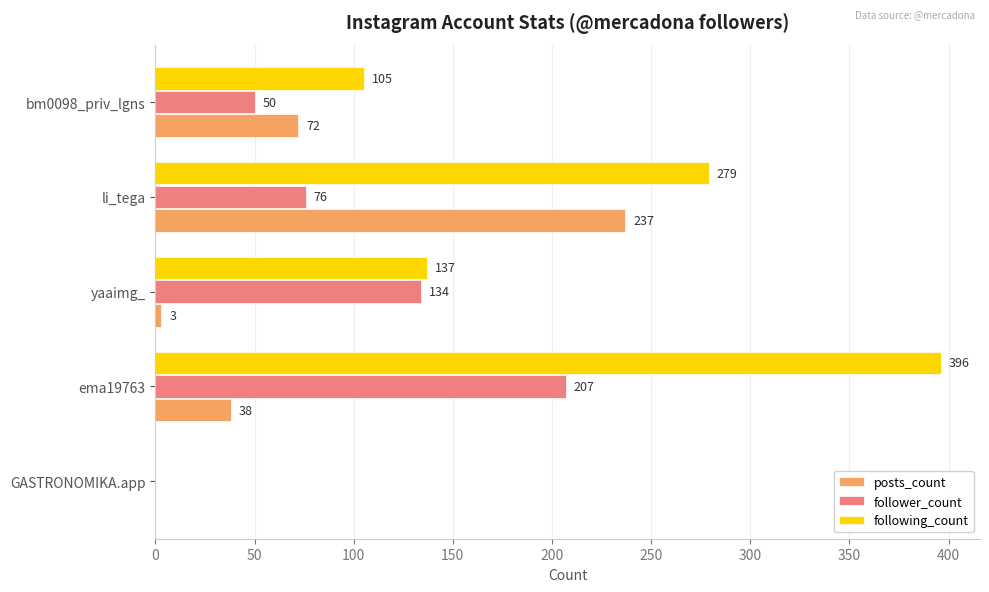

Which series has the largest total across all categories?

following_count